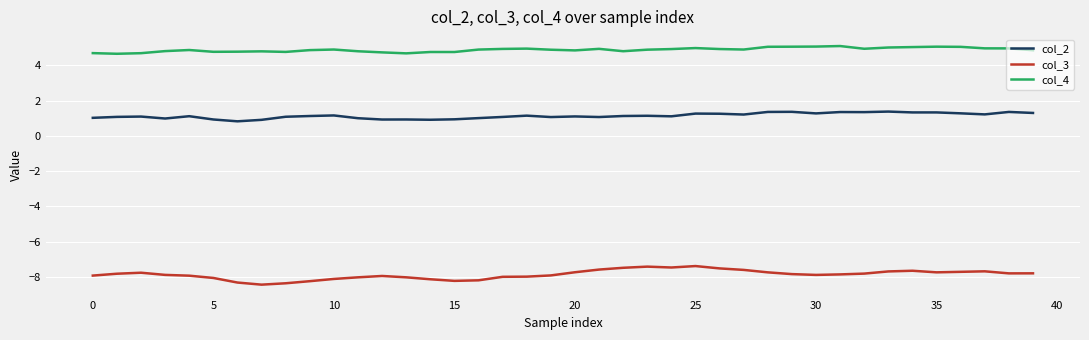

True or false: col_3 and col_4 intersect in this chart.

False